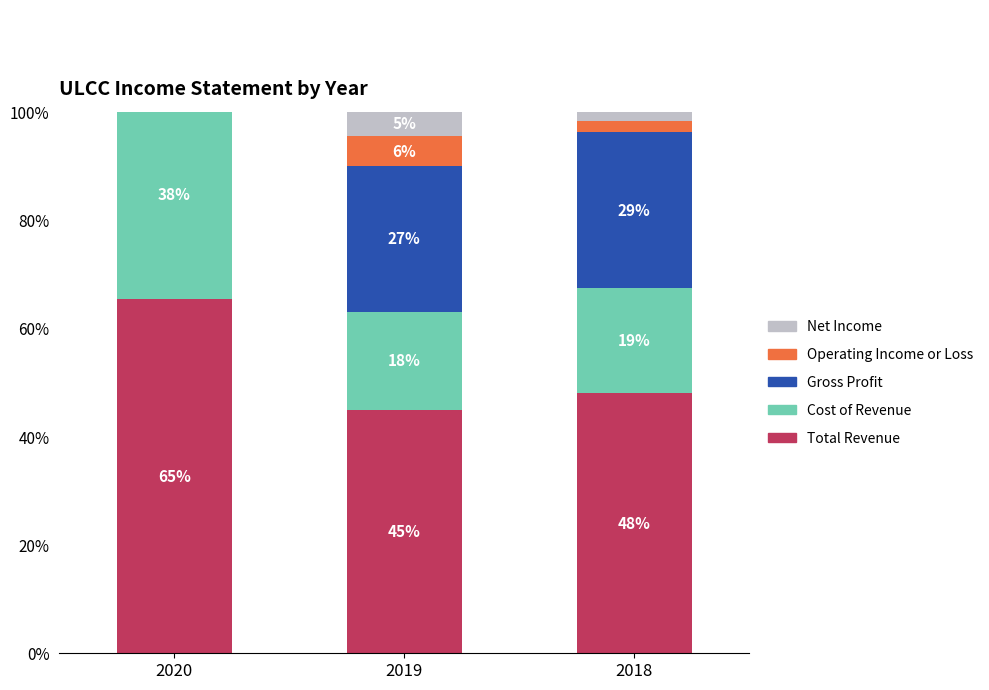

What is the lowest value of the Total Revenue series?

45.0